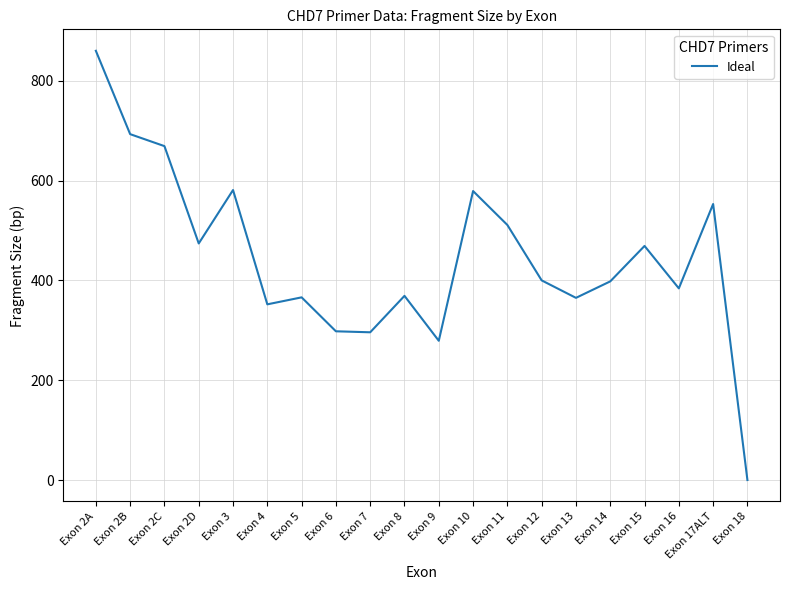

Read the value at Exon 12, to the nearest 10.

400